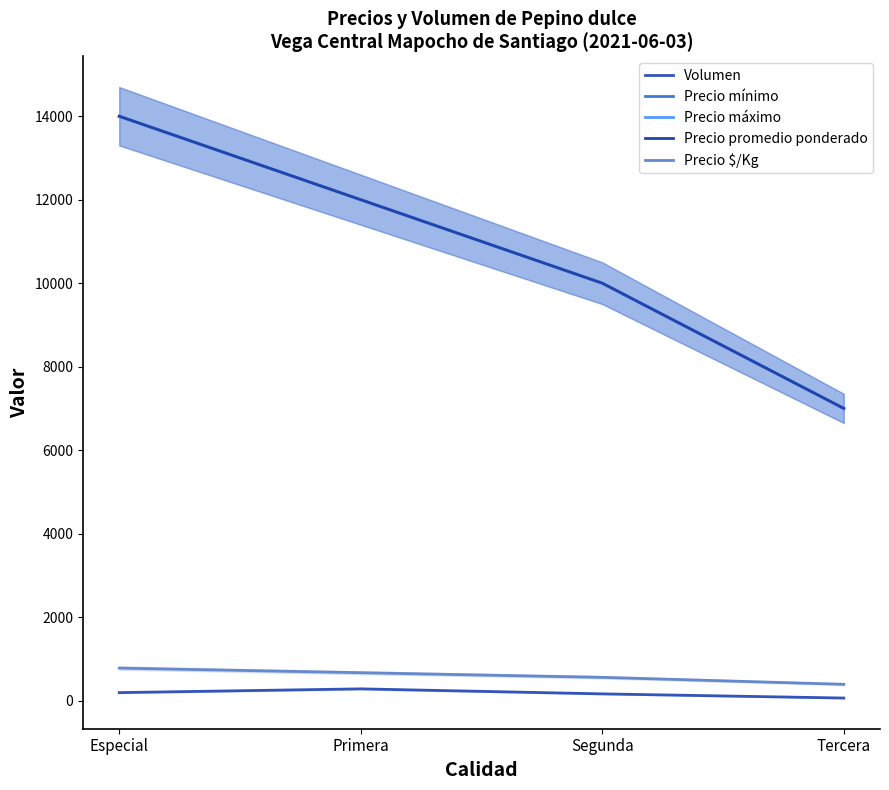

True or false: Precio máximo and Precio mínimo cross at least once.

False